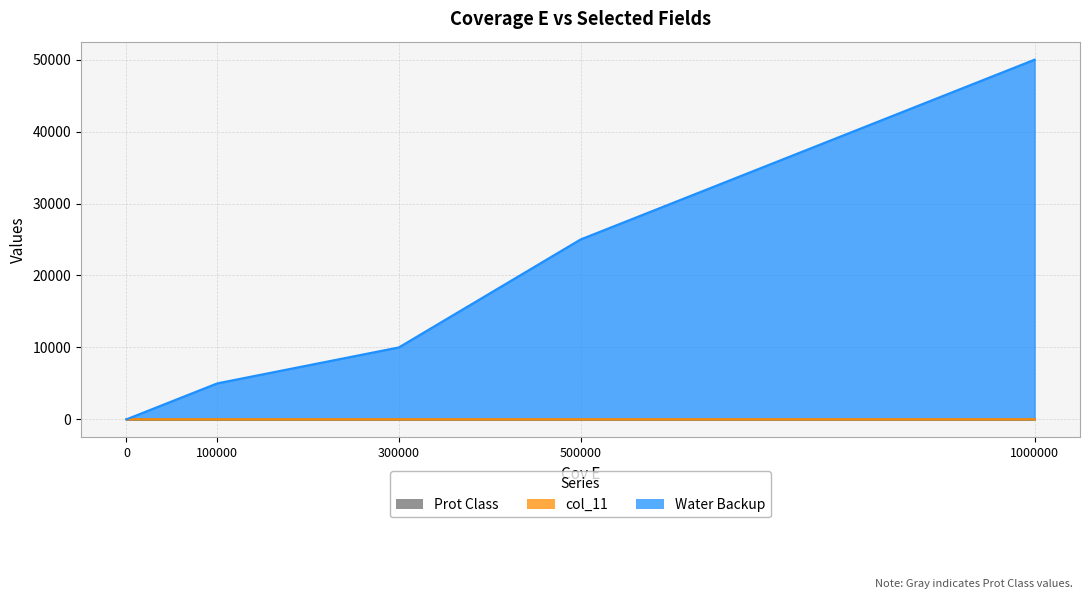

Count the number of categories in the chart.

5